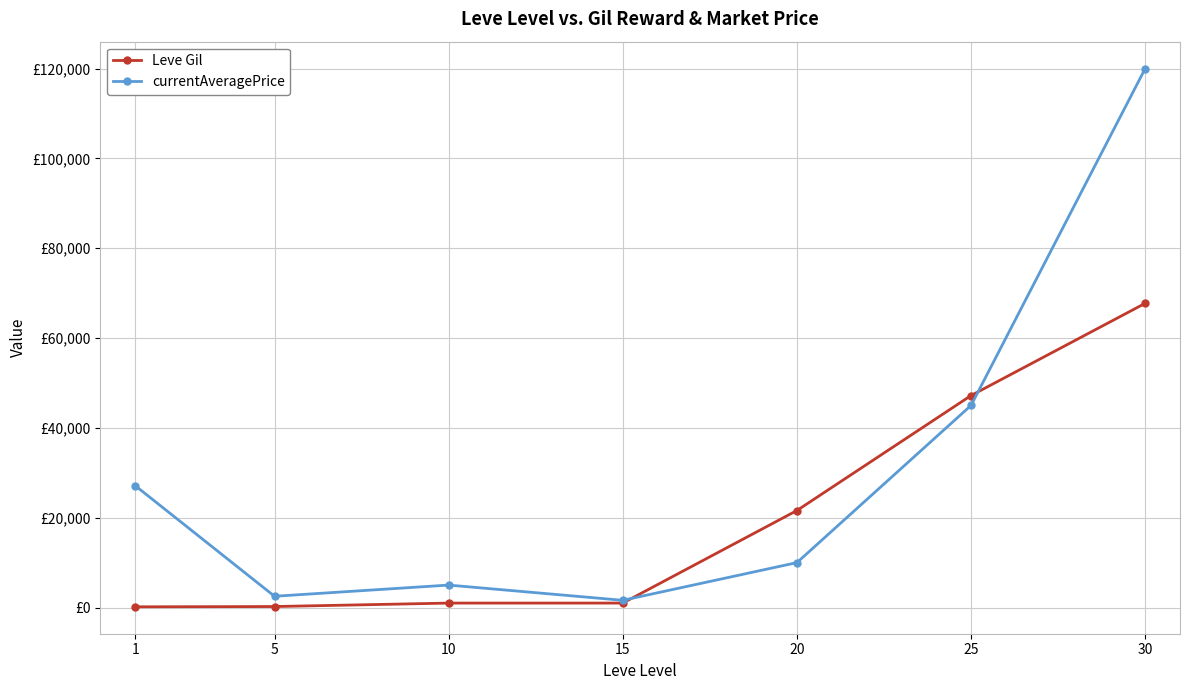

Is this an area chart (filled region under the line)?

No